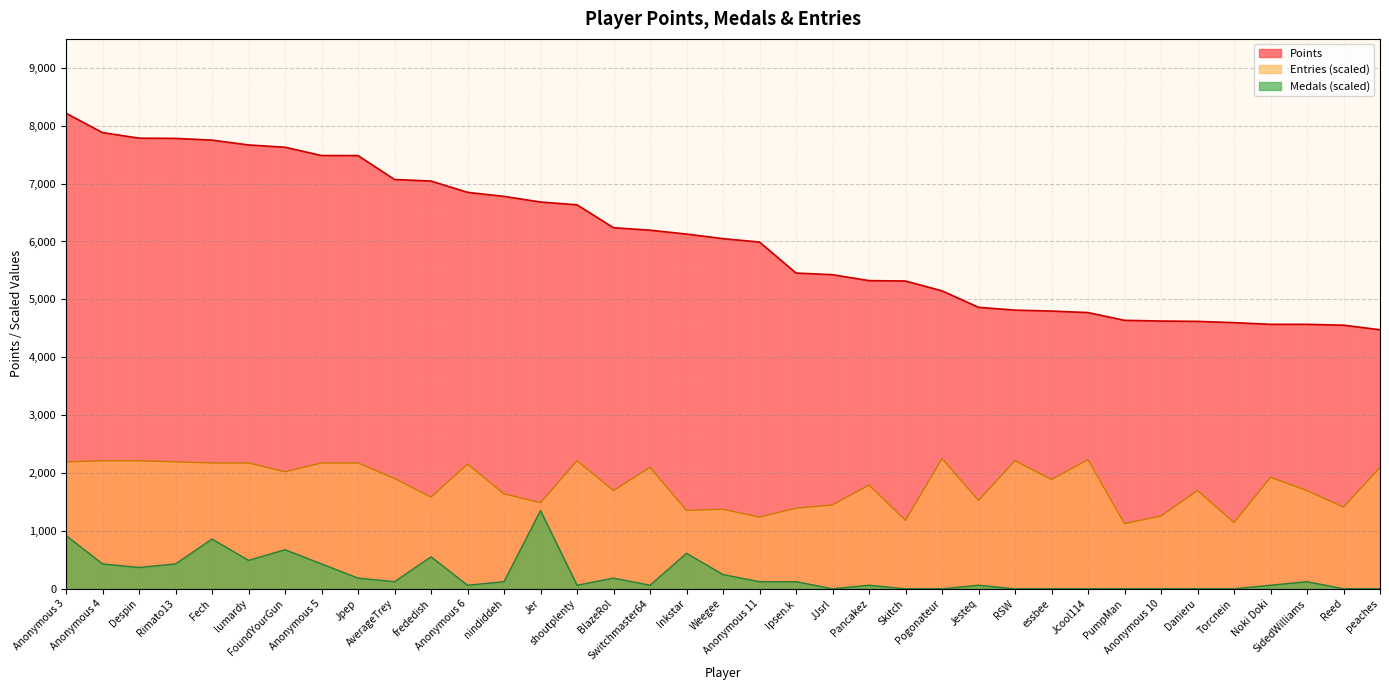

What is the maximum value shown in the chart?

8215.0